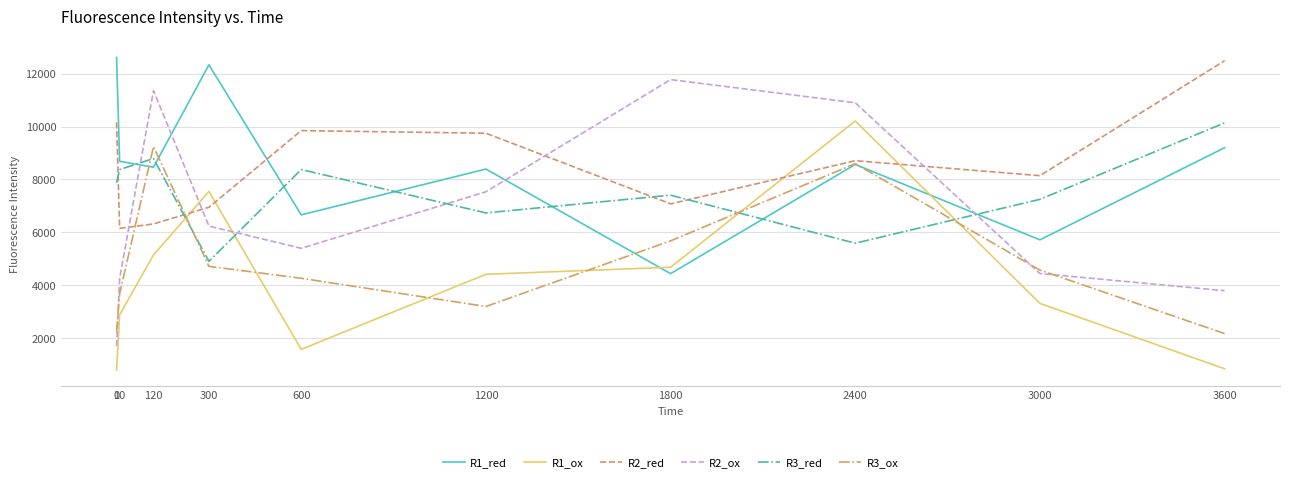

What is the spread (max minus min) of values at 120?

6210.4